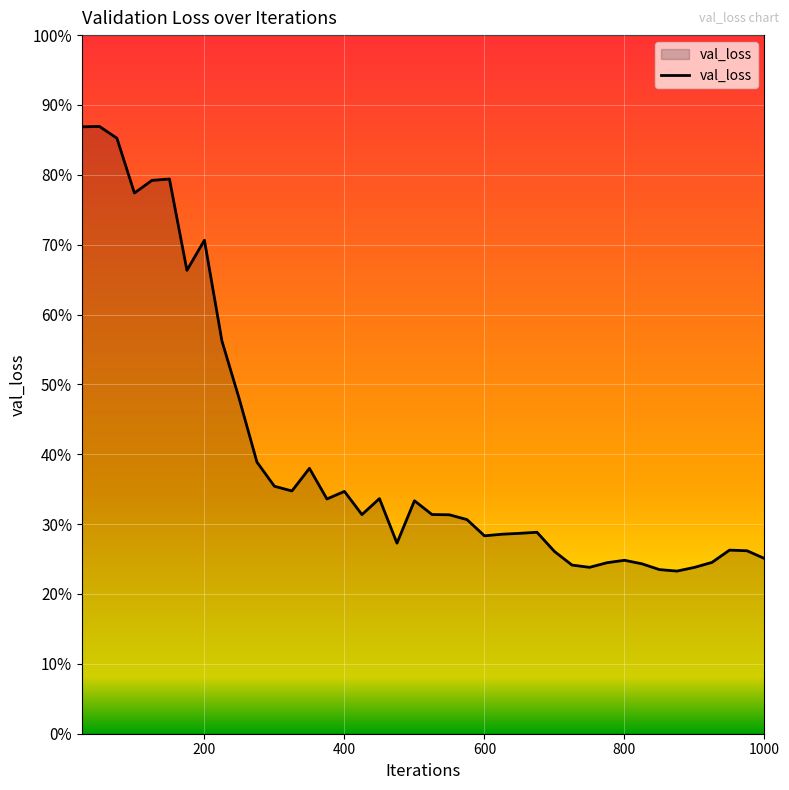

Is this an area chart (filled region under the line)?

Yes